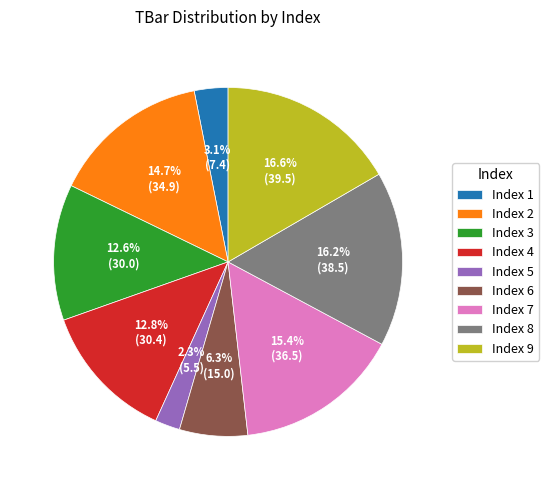

Does Index 6 represent more than half of the total?

No